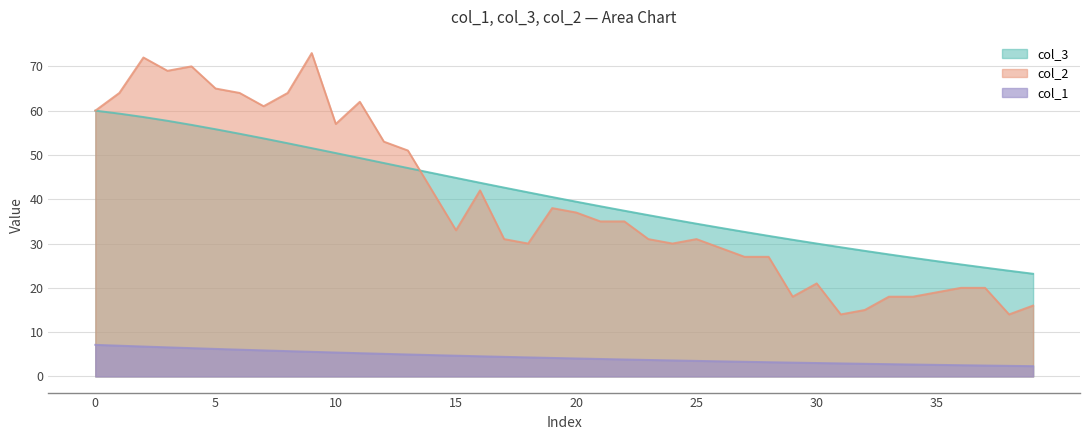

Where do col_2 and col_3 first cross each other?

13 and 14